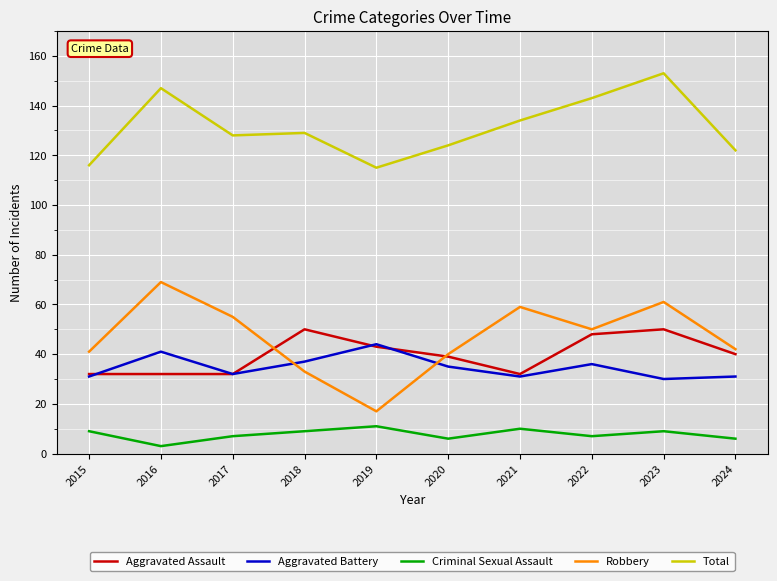

What is the difference between the maximum and minimum values in the Total series?

38